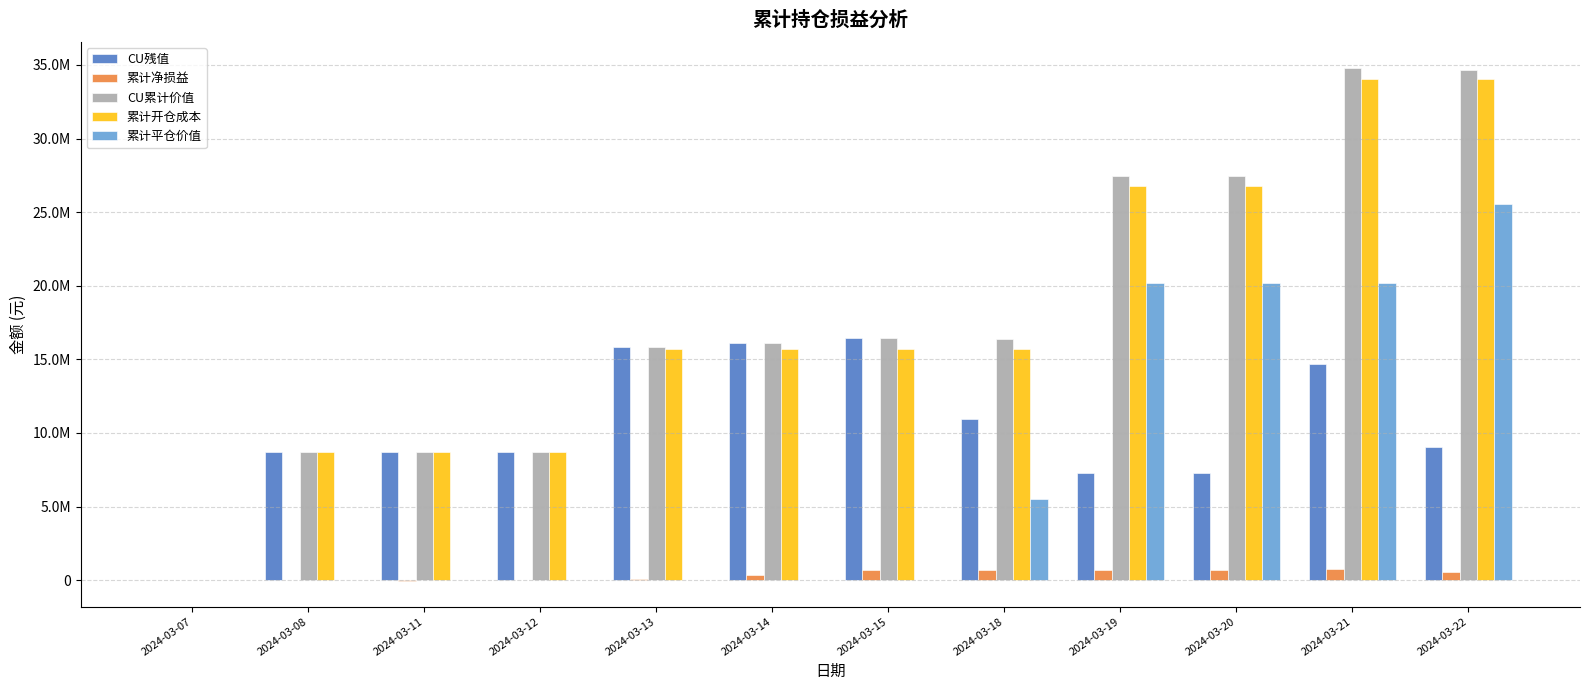

List the series in order of their peak value, lowest first.

累计净损益, CU残值, 累计平仓价值, 累计开仓成本, CU累计价值